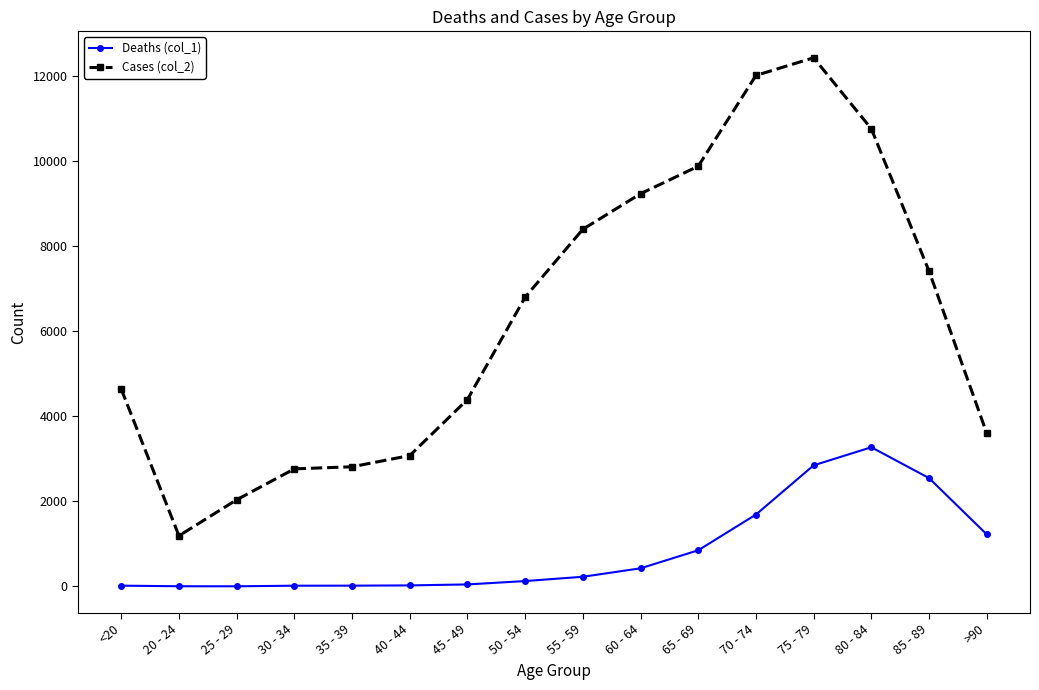

At how many categories does at least one series exceed 4290?

10